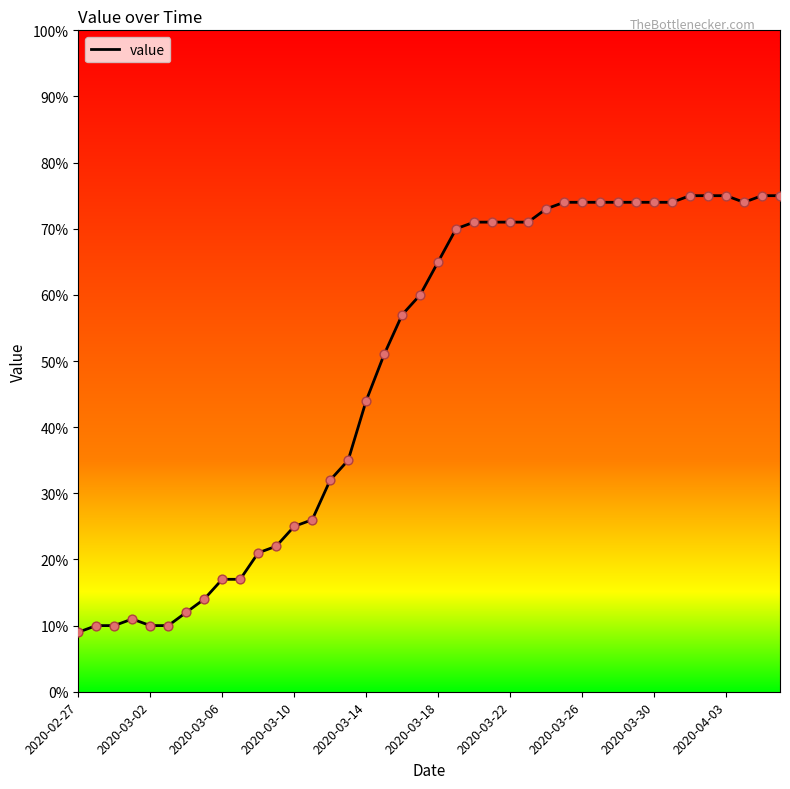

What is the maximum value shown in the chart?

75